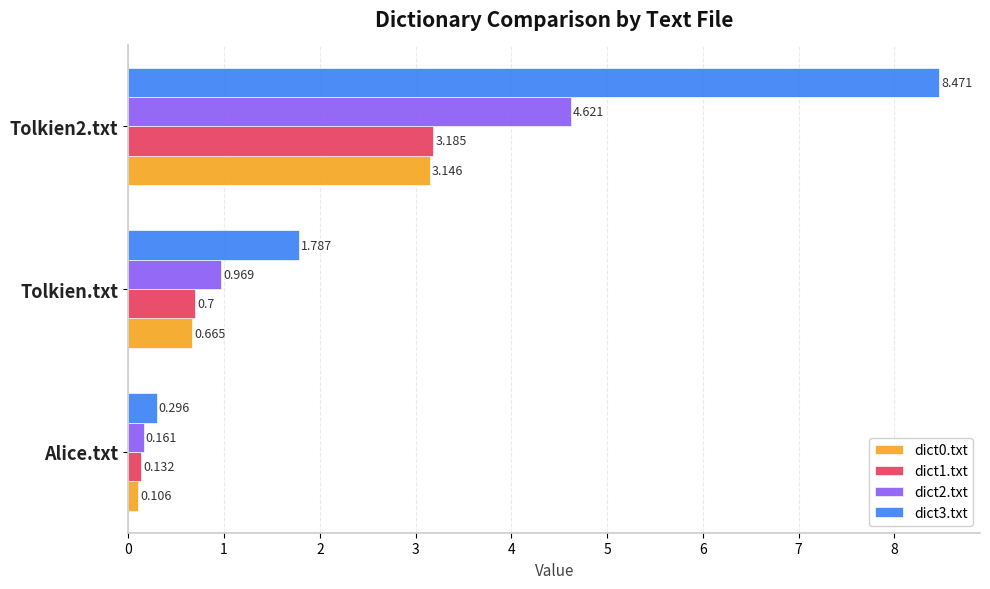

Which label corresponds to the smallest value in the chart?

Alice.txt